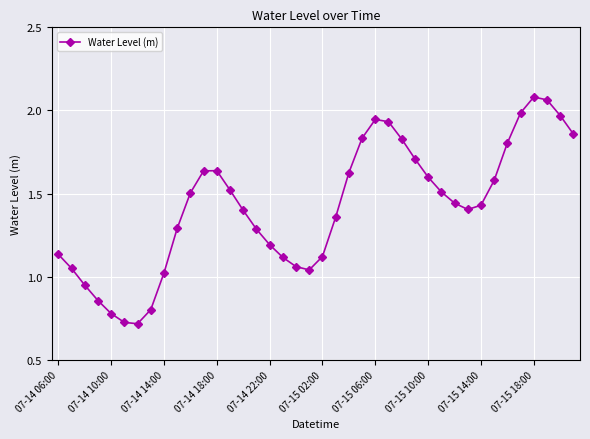

How many series are shown in this chart?

1